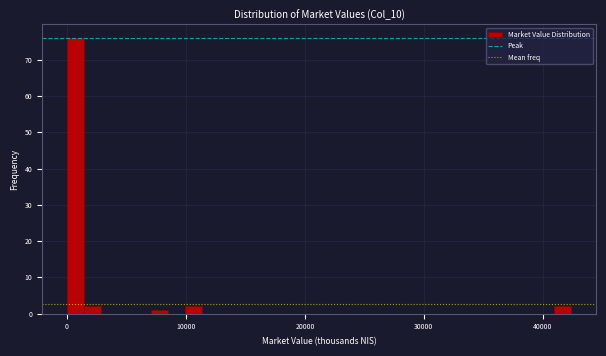

Around what value on the x-axis is the tallest bar? Give the approximate position of its centre, as read against the axis.

1000